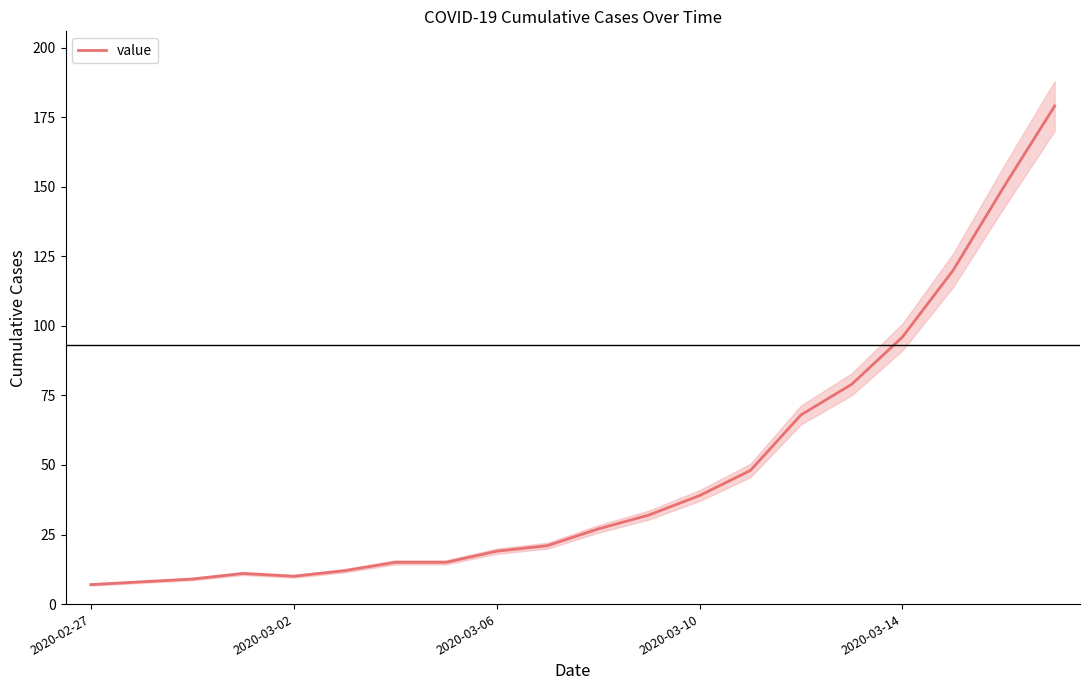

How many values are below 27?

10